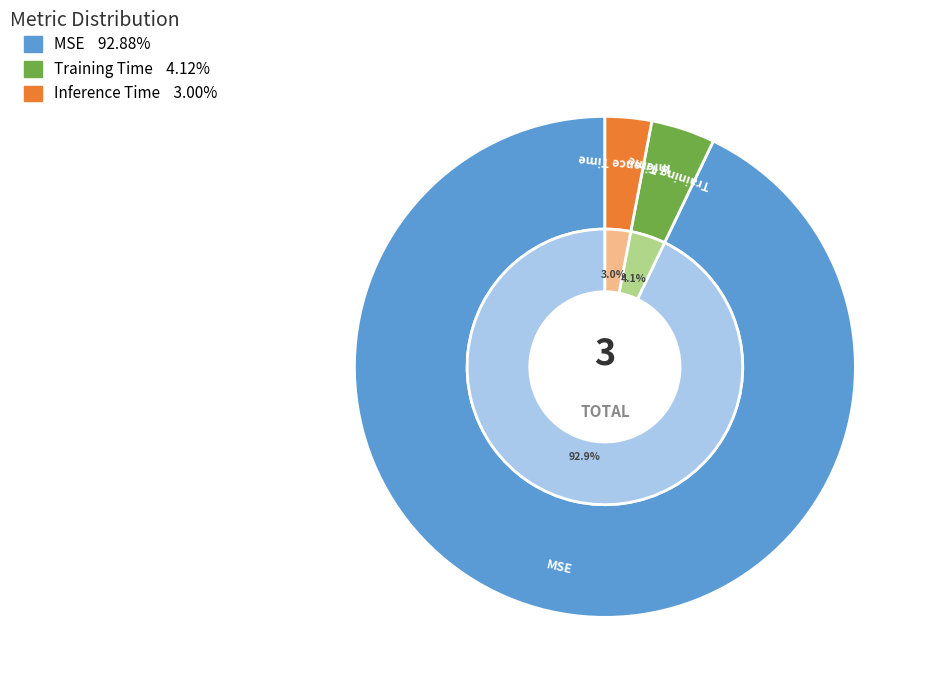

Combined, what portion of the pie is Training Time and MSE?

97.0%